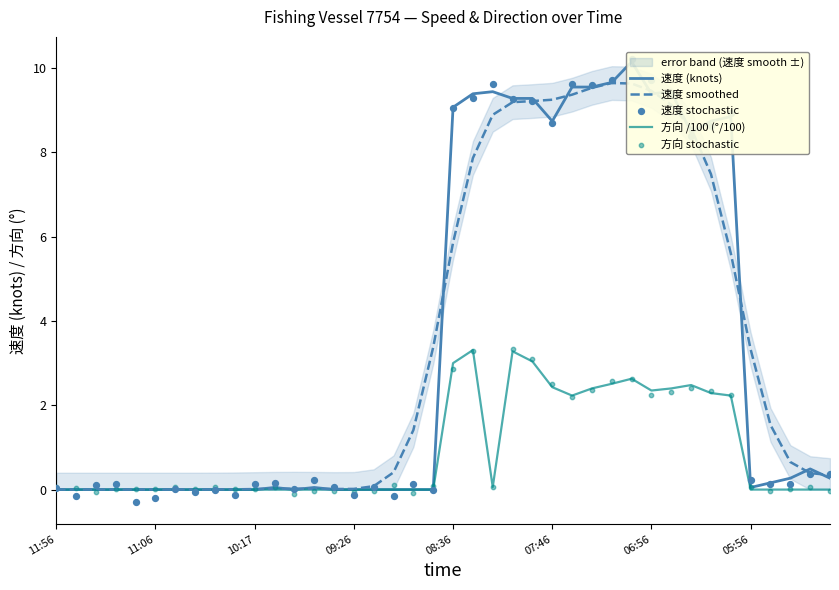

Which series has the widest spread of Y values?

速度 stochastic